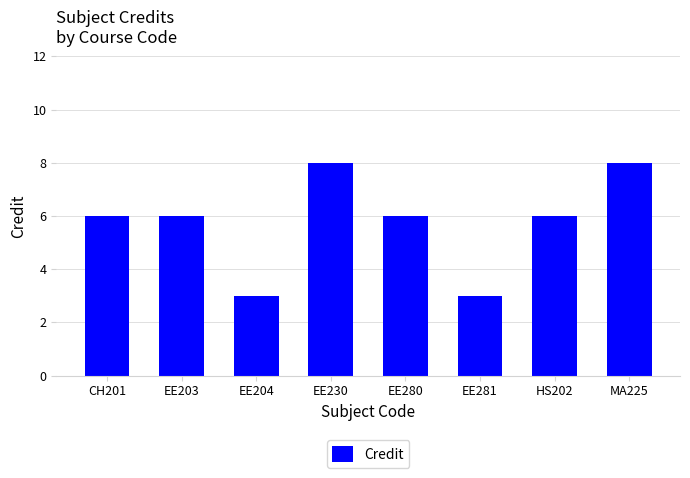

The value at CH201 is 2. True or false?

False